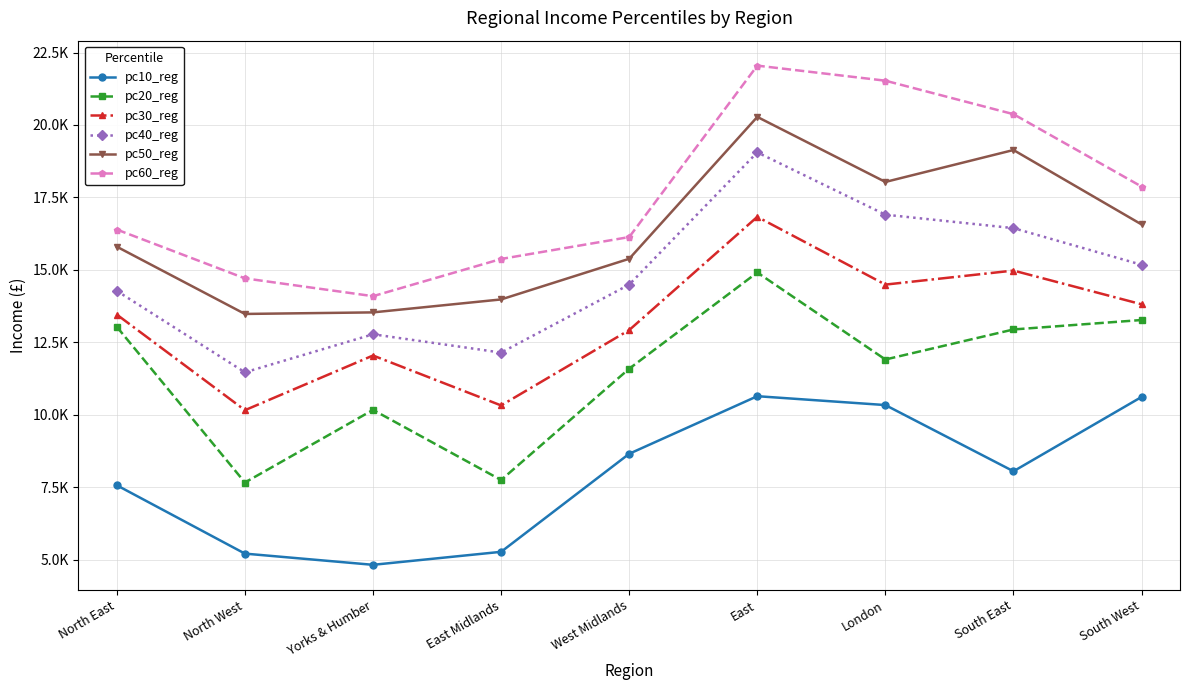

At which label does pc40_reg first exceed 14491?

West Midlands